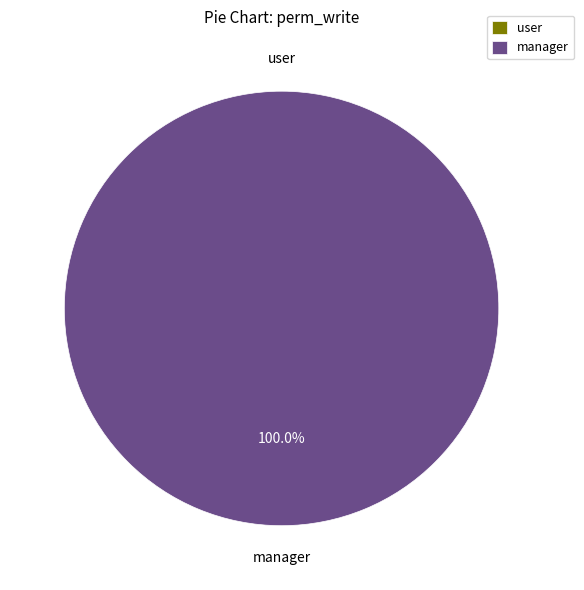

To the nearest percent, what is the combined percentage of access_account_tax_kind_manager and access_account_tax_kind_user?

100%